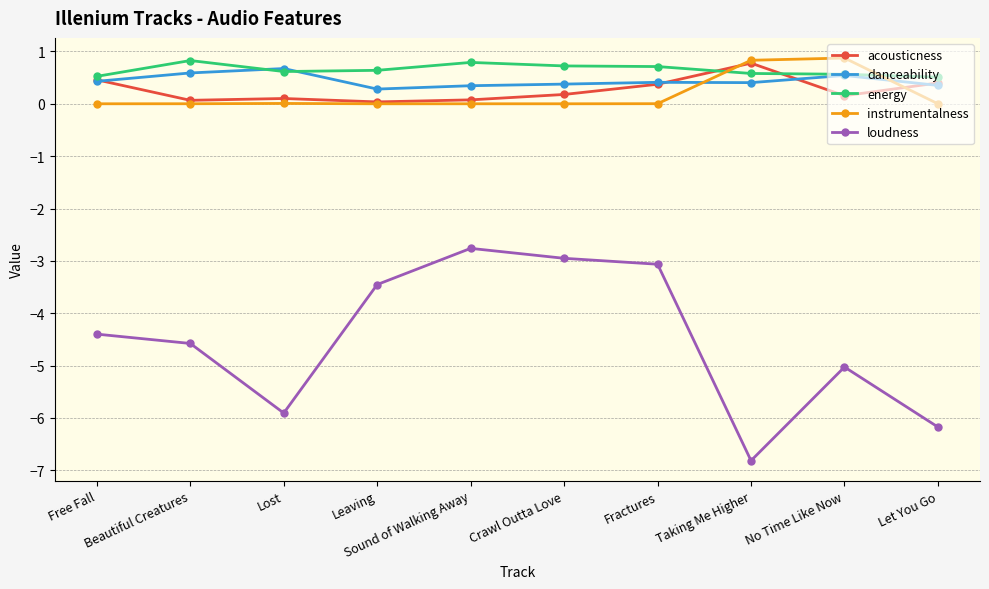

What are all the series names shown in the legend?

acousticness, danceability, energy, instrumentalness, loudness